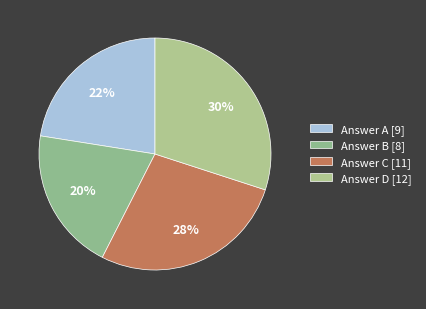

Count the number of slices in the pie.

4